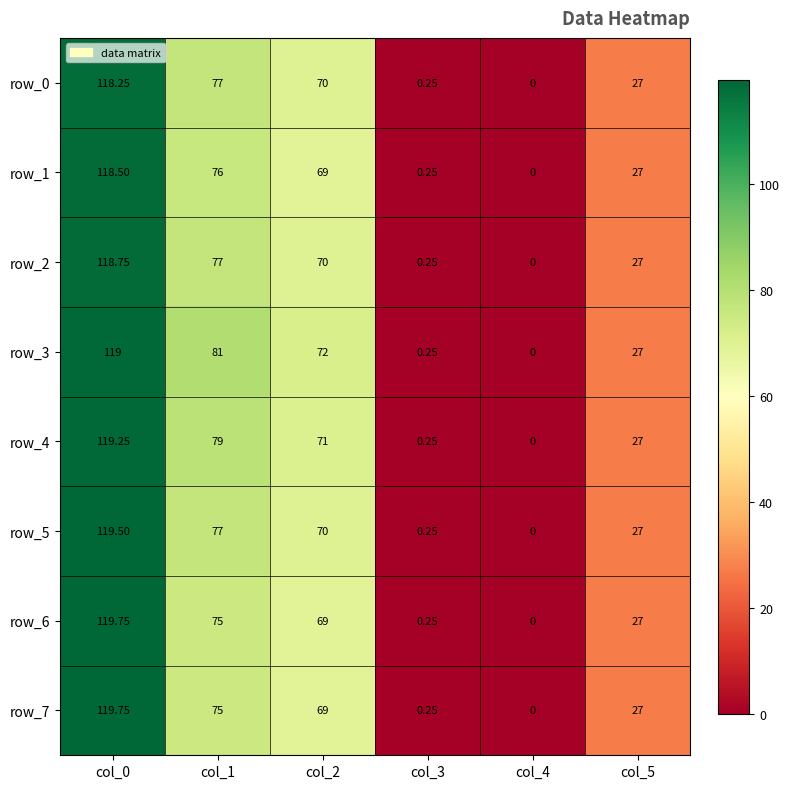

At how many categories does at least one series exceed 77?

2